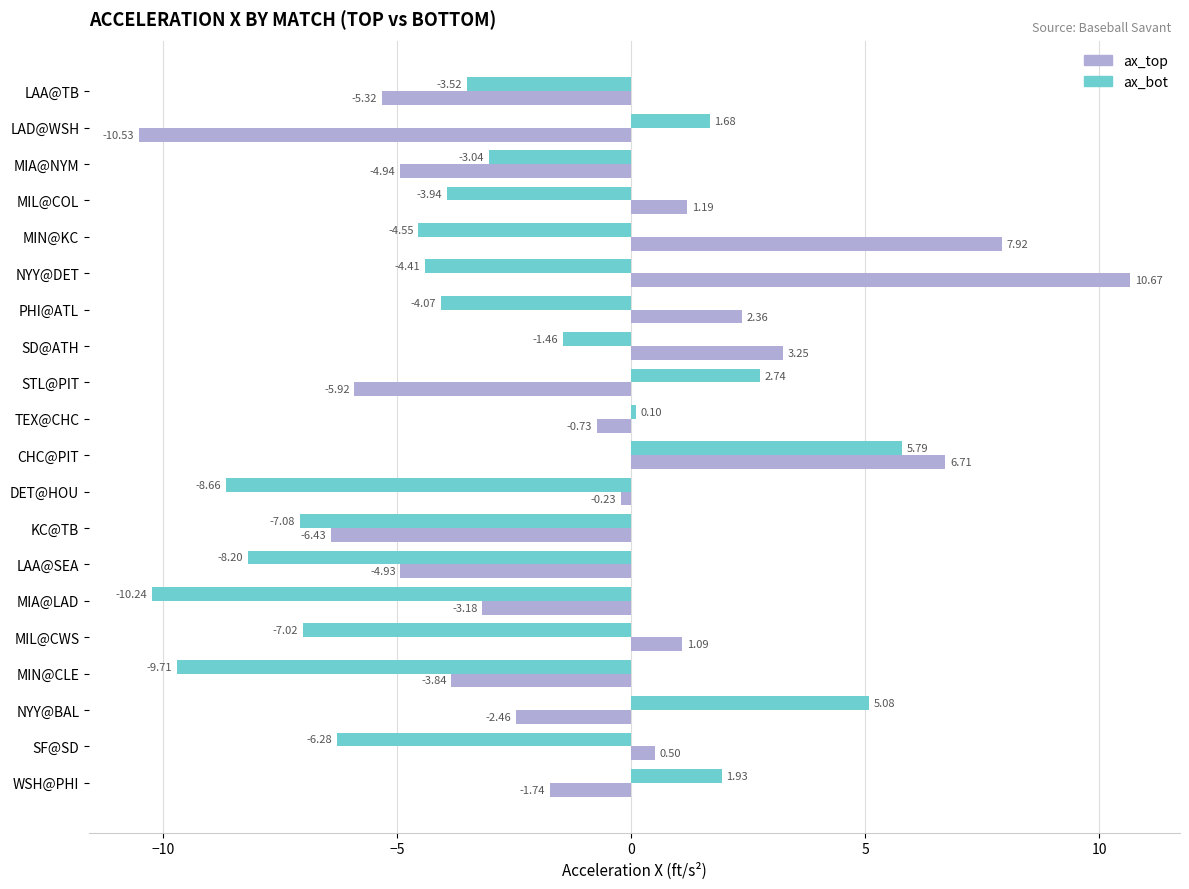

What is the difference between the second highest and second lowest values in the ax_top series?

14.3